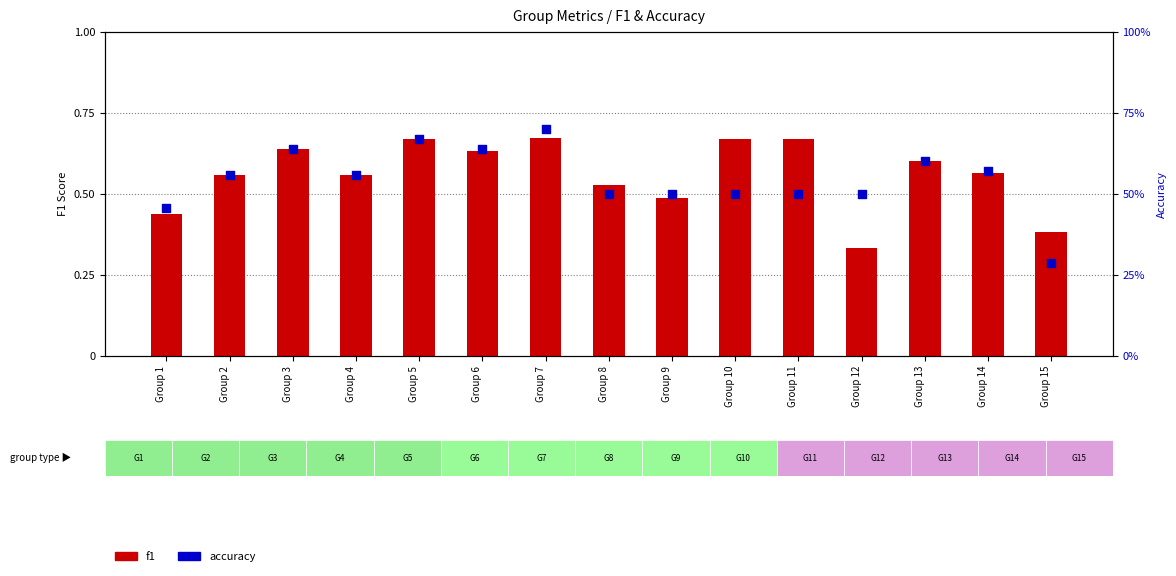

Which series reaches the maximum Y coordinate?

accuracy